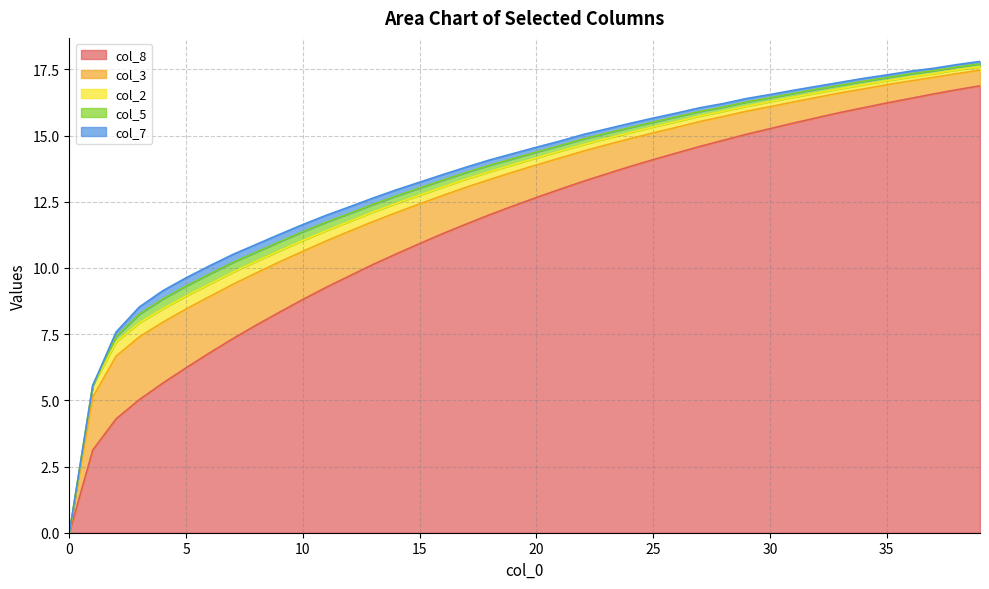

True or false: col_2 and col_8 cross at least once.

False